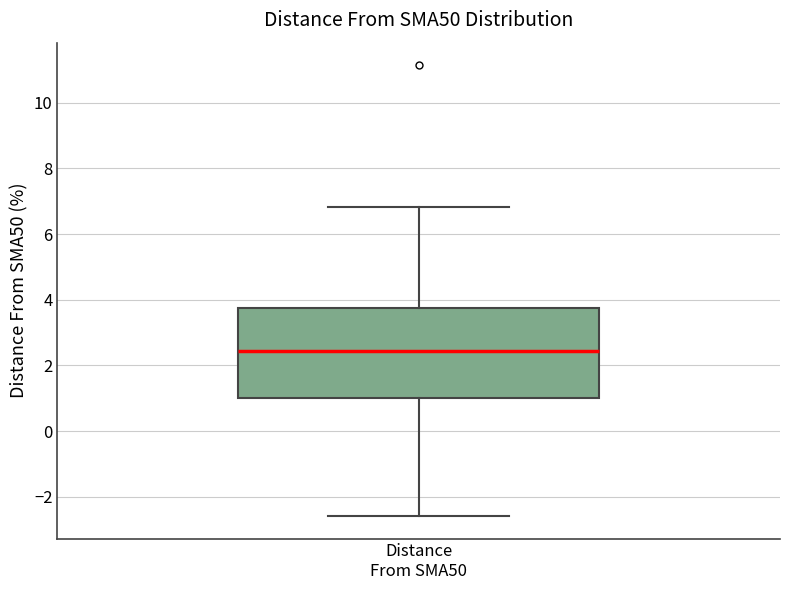

Read this box plot against the y-axis: the position of the median line, the range covered by the box, and the ends of both whiskers. The values are not printed on the chart, so give them approximately, as read against the axis.

median 2.4, box 1.0 to 3.8, whiskers -2.6 to 6.8